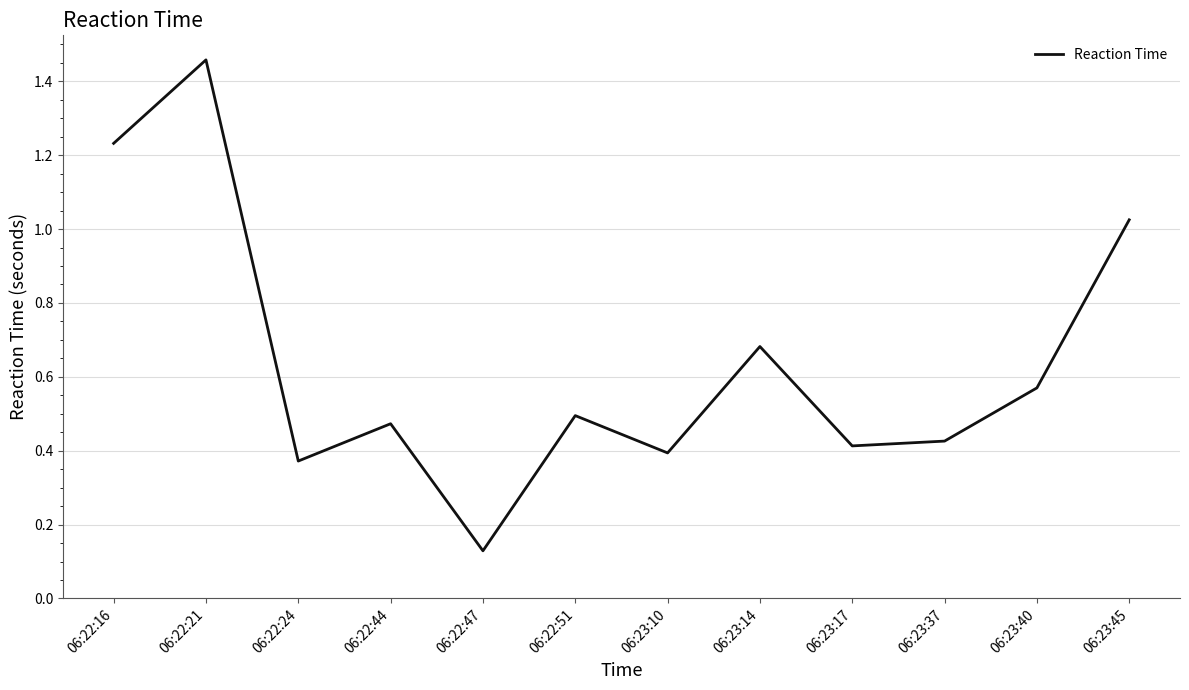

How many categories are shown in the chart?

12